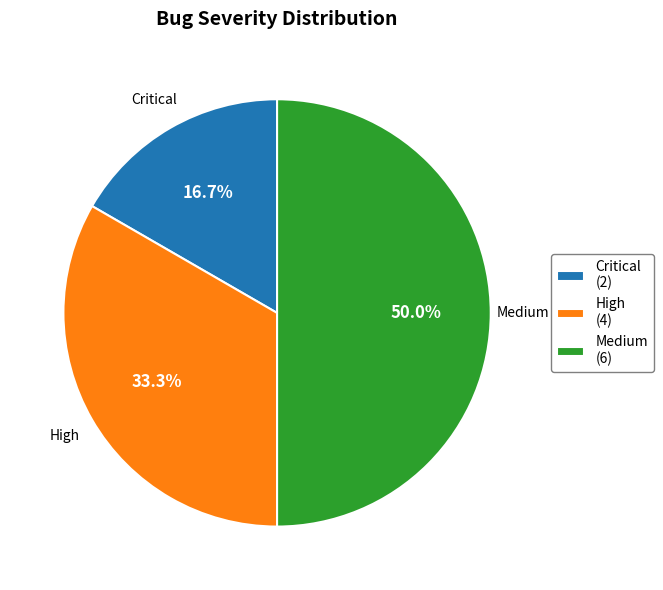

Rank the categories by value from lowest to highest.

Critical, High, Medium